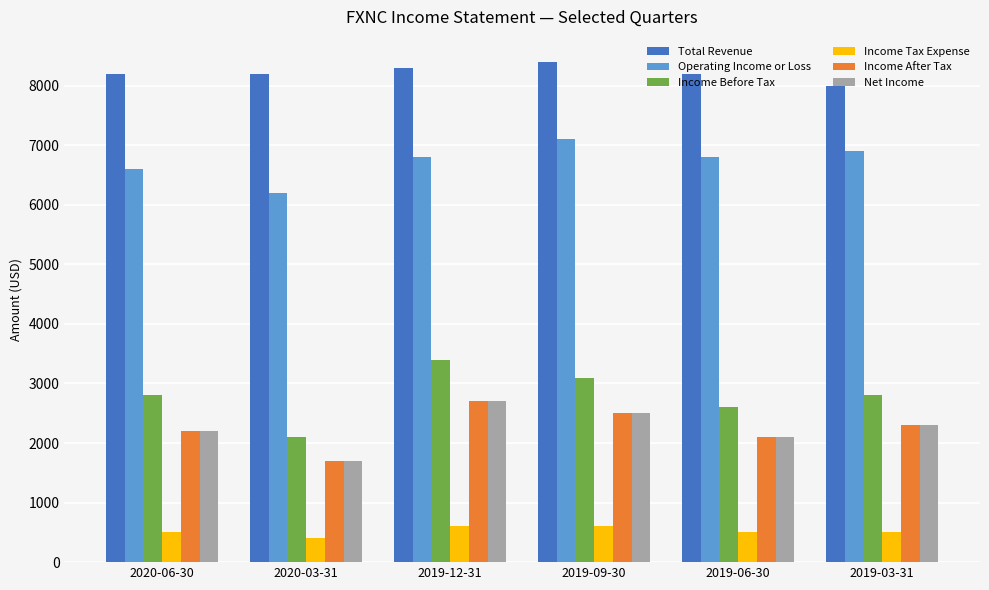

Which series changed the most between 2019-09-30 and 2019-03-31?

Total Revenue